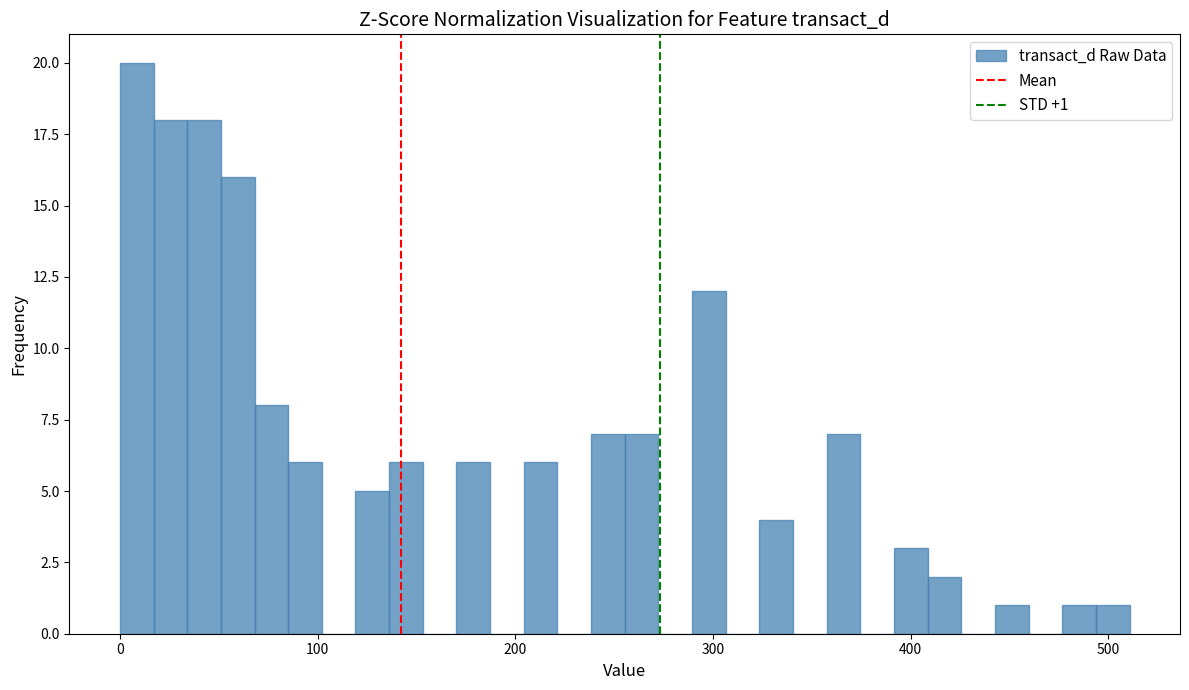

Around what value on the x-axis is the tallest bar? Give the approximate position of its centre, as read against the axis.

10